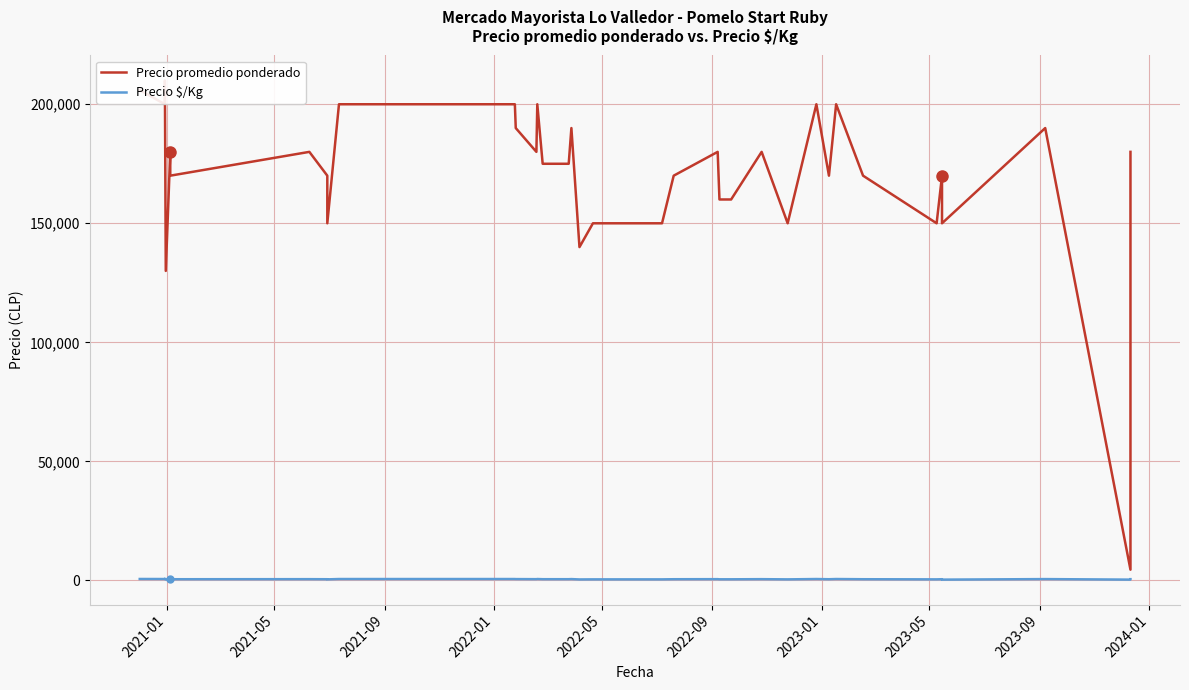

How many lines are shown in the chart?

2